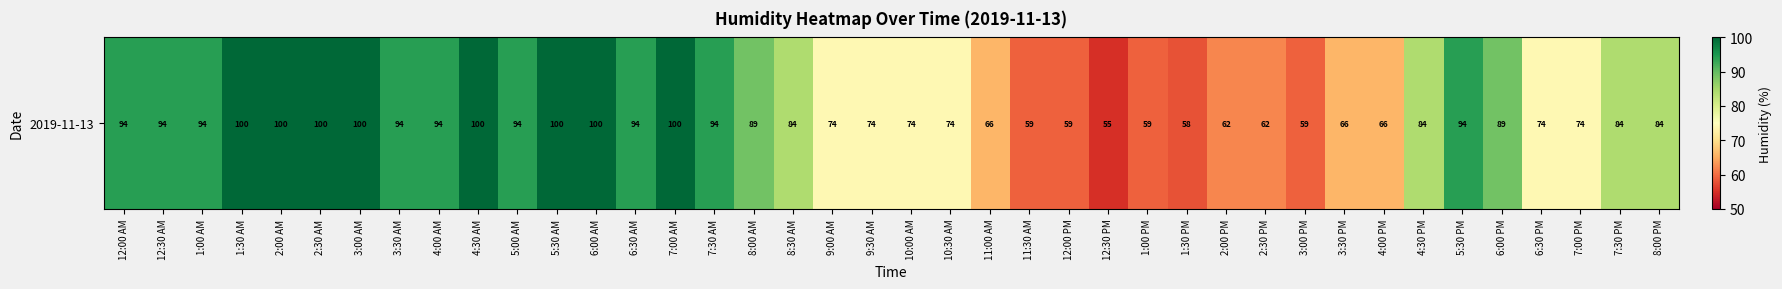

What is the sum of the values at 6:30 PM and 9:30 AM?

148